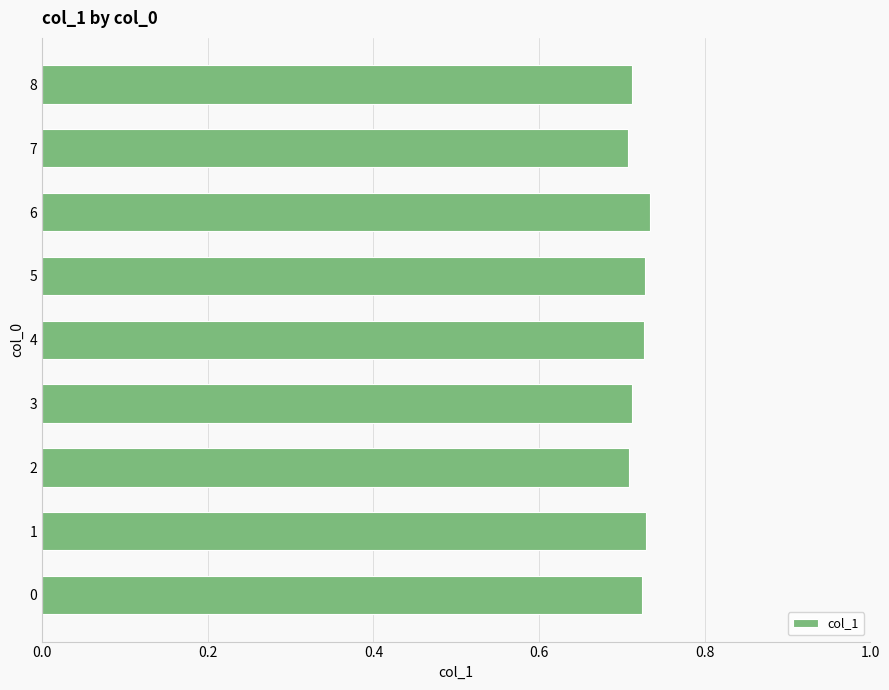

How many values are between 0 and 1?

9